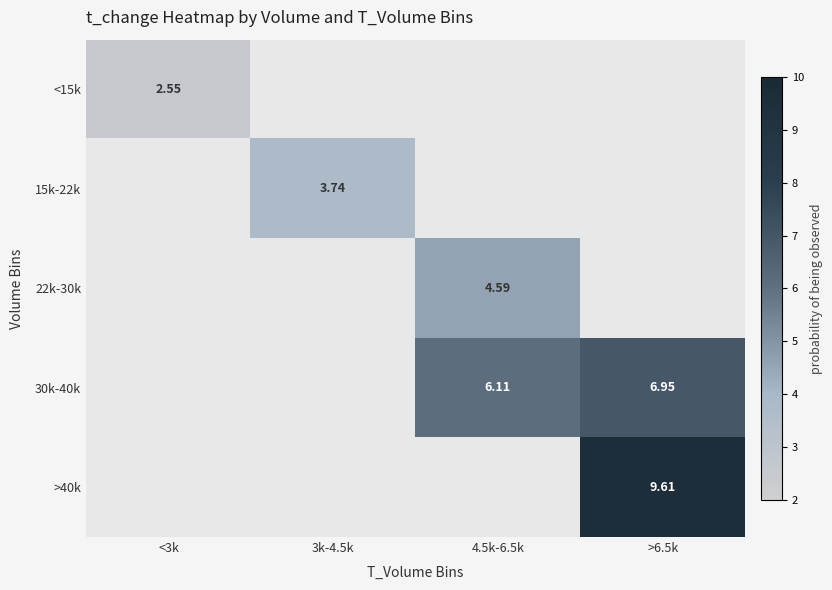

Rank the series at 4.5k-6.5k from highest to lowest value.

30k-40k, >40k, <15k, 15k-22k, 22k-30k